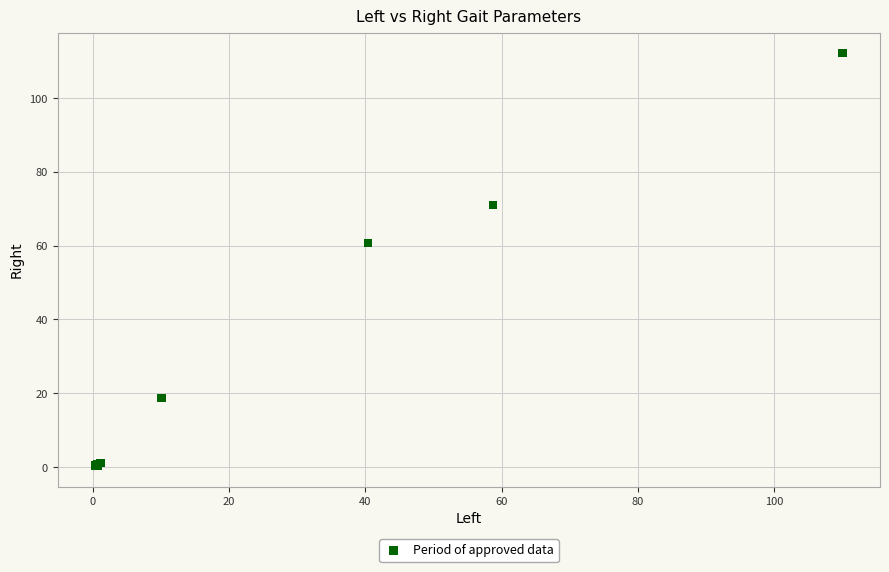

What Y value in the scatter plot is closest to 56?

60.7